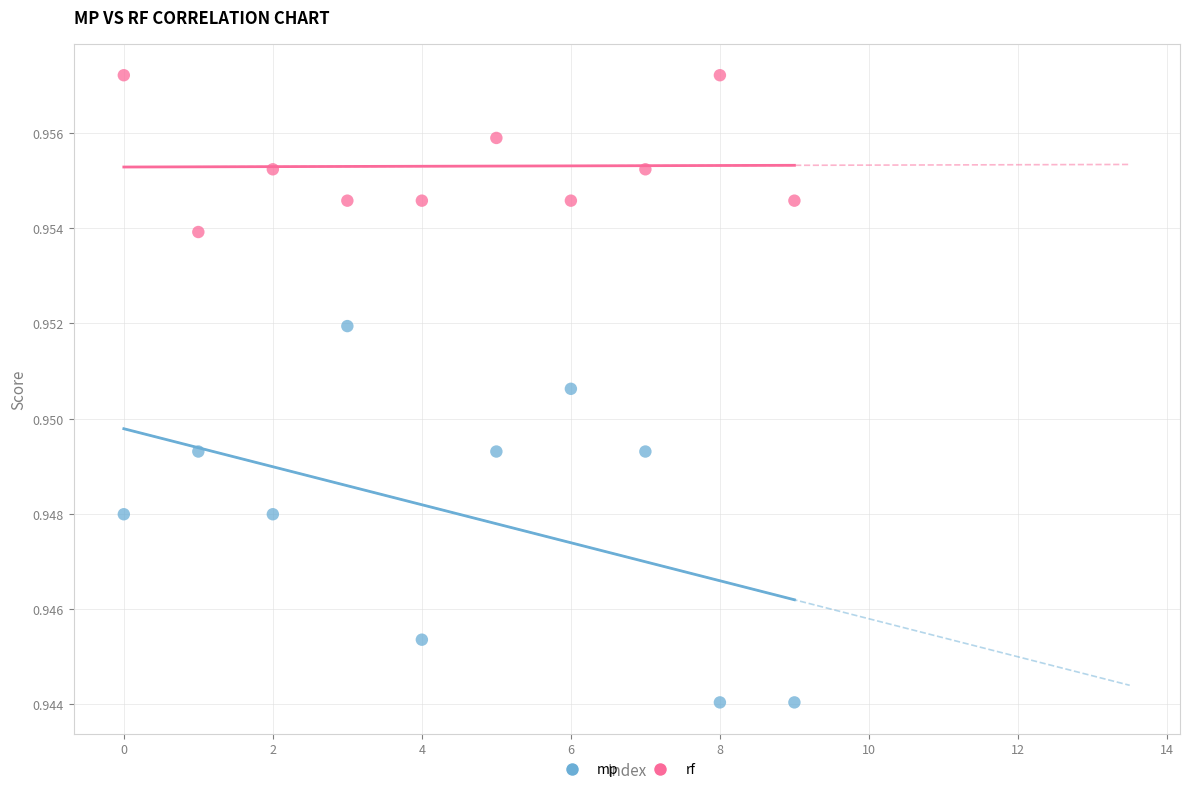

What are all the series names shown in the legend?

mp, rf